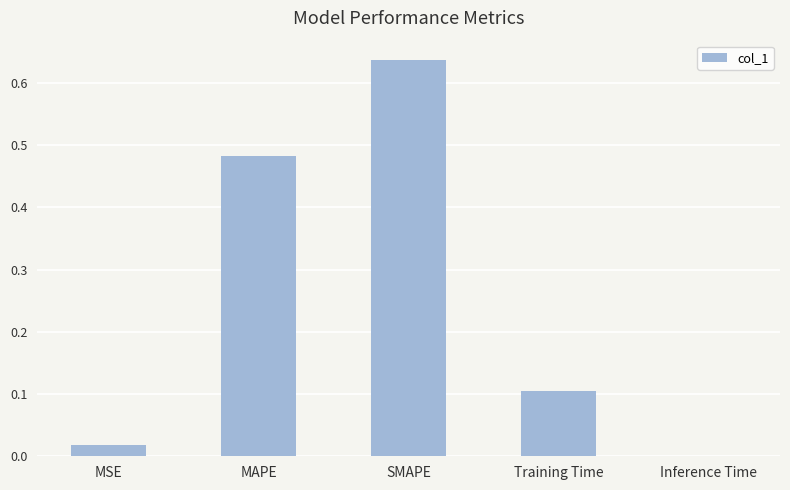

What is the sum of all values?

1.2